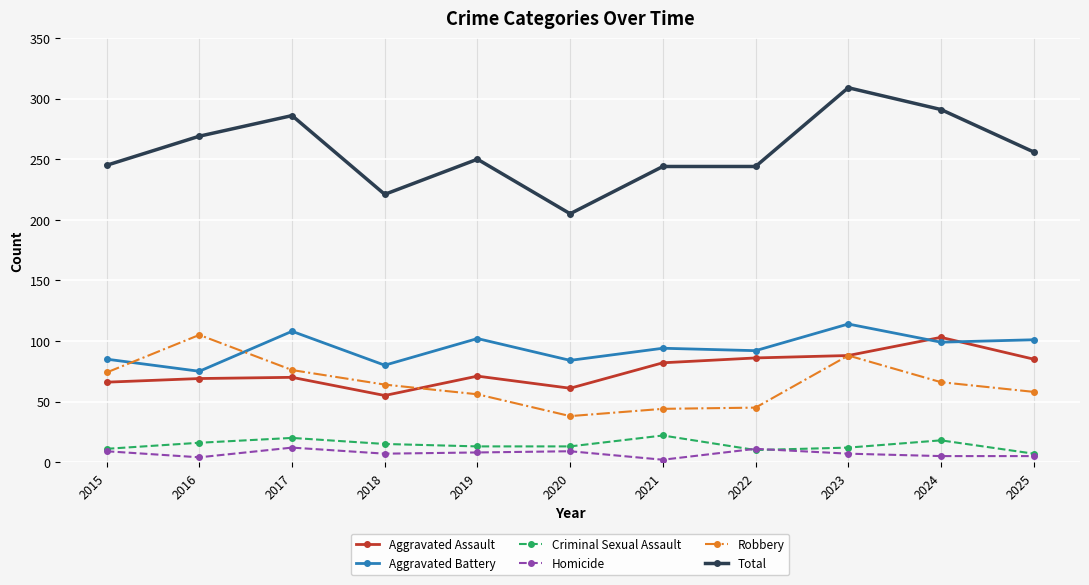

At 2018, list the series in order from largest to smallest.

Total, Aggravated Battery, Robbery, Aggravated Assault, Criminal Sexual Assault, Homicide